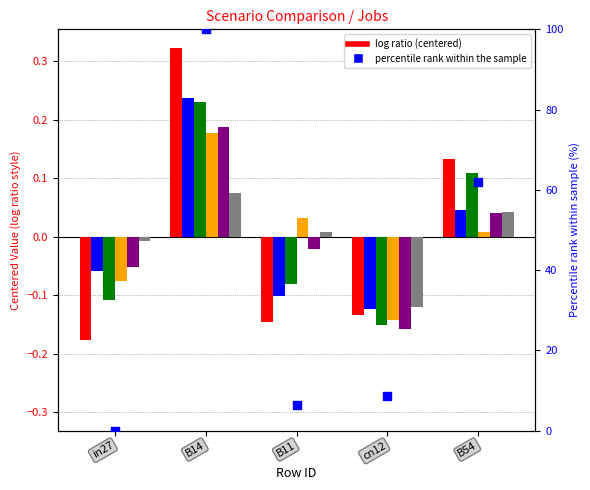

Which series has the largest Y range (max minus min)?

job599_scenario2_1248